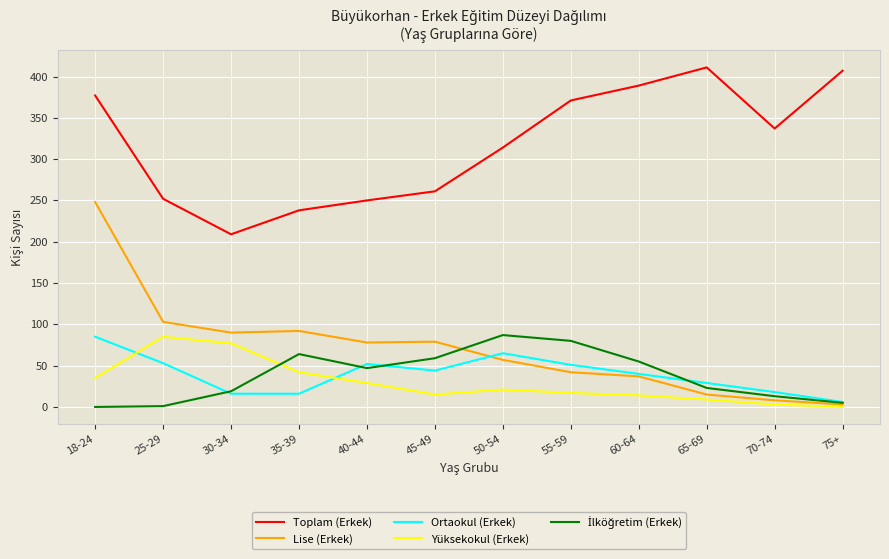

True or false: Toplam (Erkek) has a value of 579 at 60-64.

False